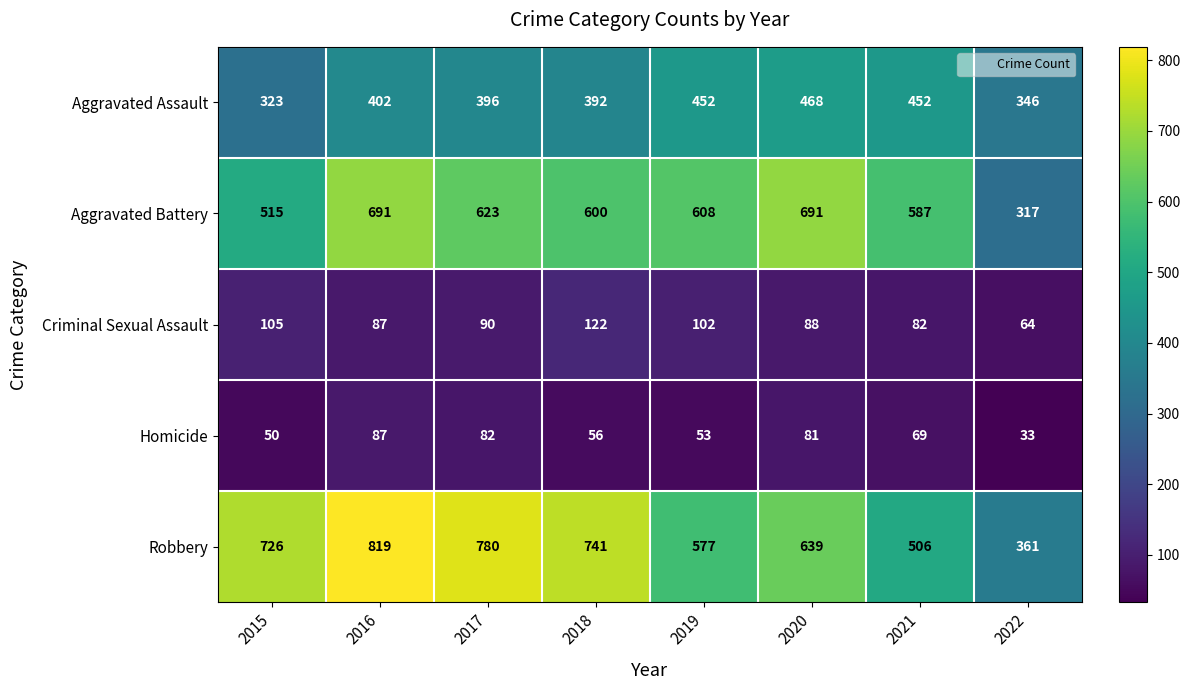

Rank the series by their maximum value, from highest to lowest.

Robbery, Aggravated Battery, Aggravated Assault, Criminal Sexual Assault, Homicide